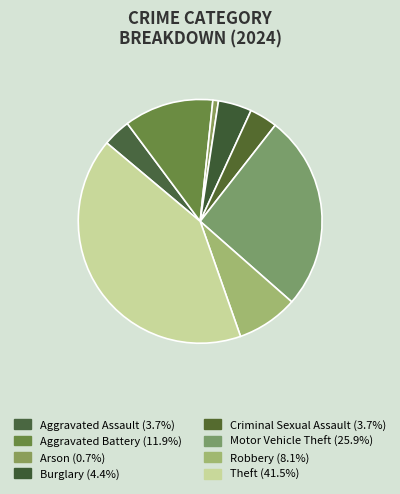

Count the number of slices in the pie.

8